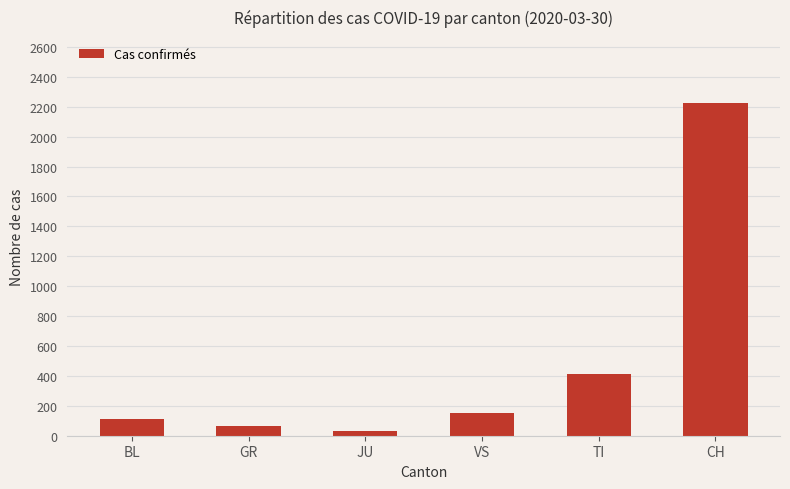

Which has a higher value, JU or TI?

TI